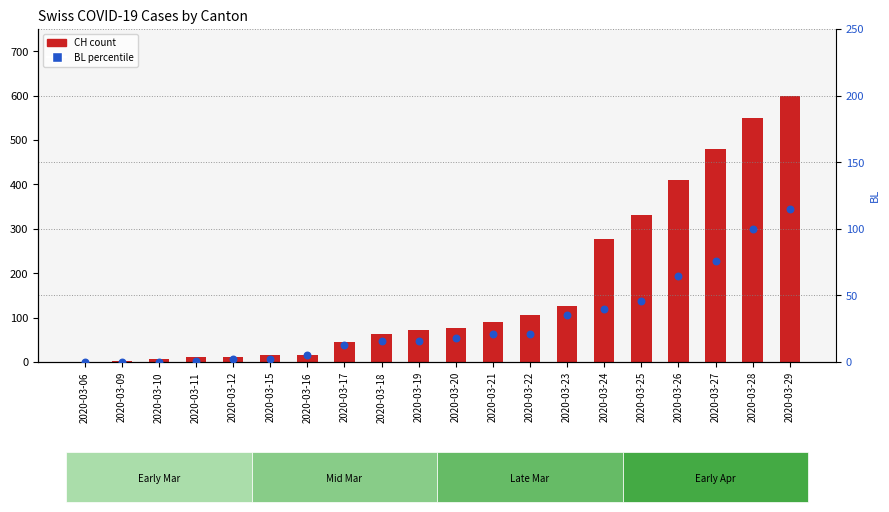

Which series contains the highest Y value?

CH (total)